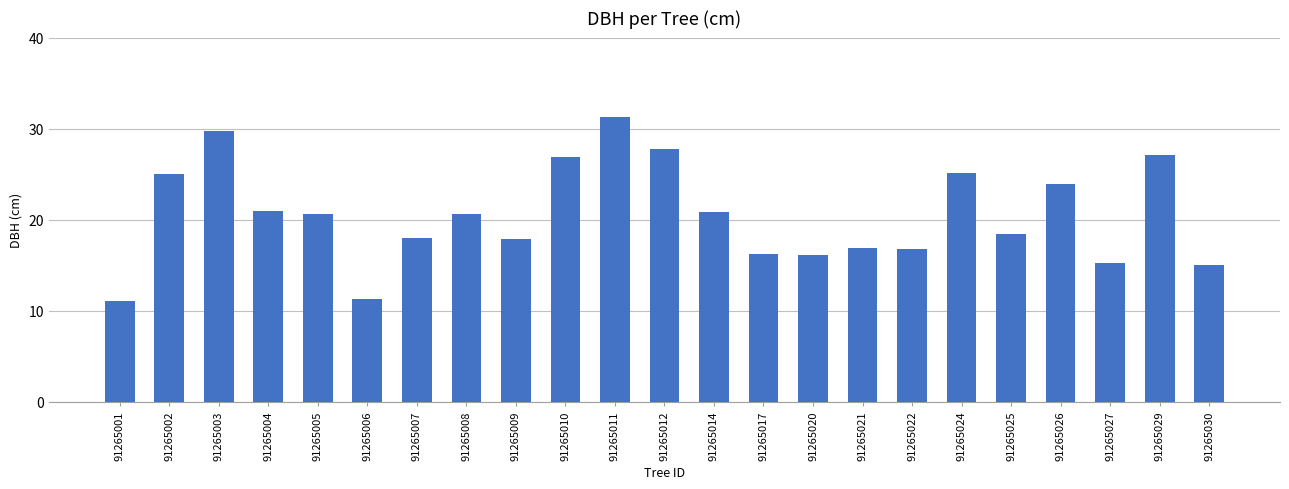

What is the average value?

20.6